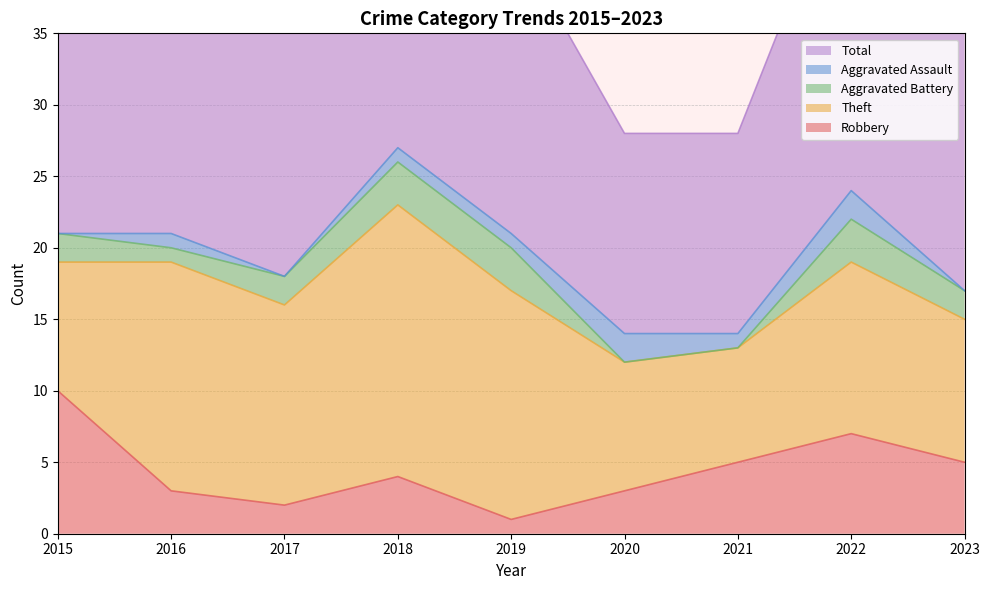

Which category has the lowest value in the Theft series?

2021